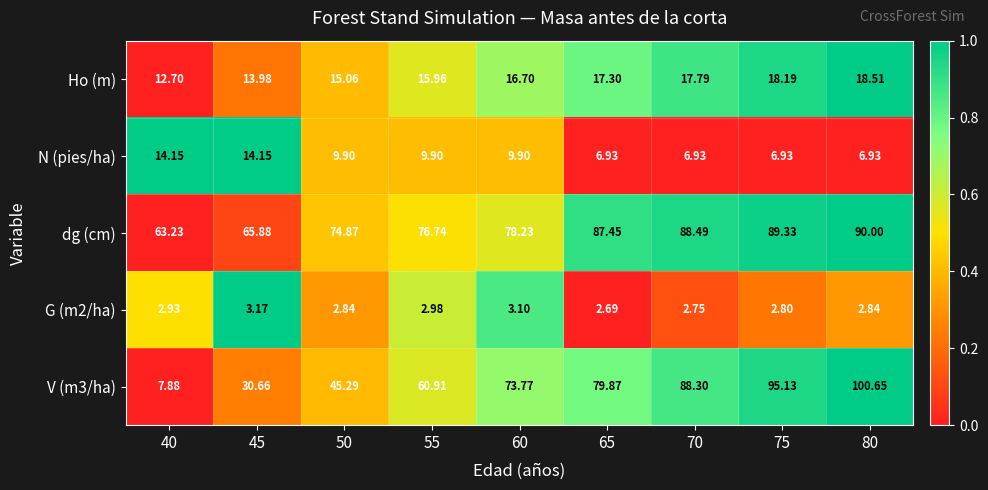

Is the value of V (m3/ha) at 80 greater than the value of Ho (m) at 70?

Yes